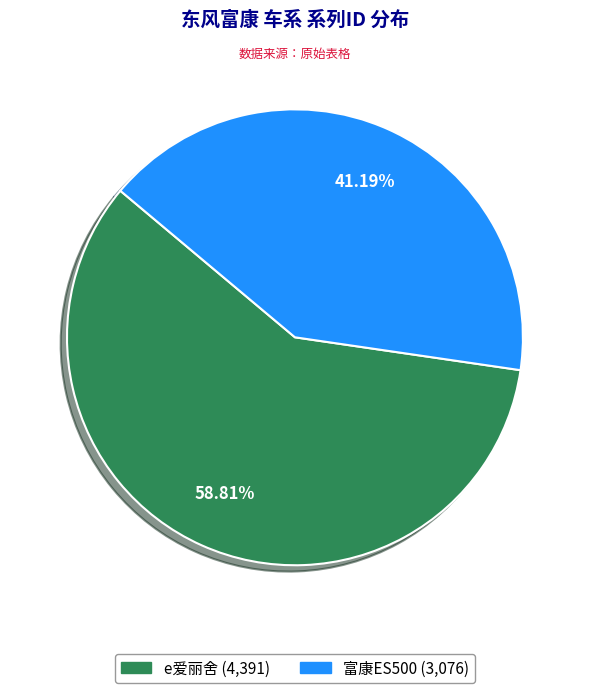

Approximately how many times larger is the value at e爱丽舍 compared to 富康ES500?

1.4